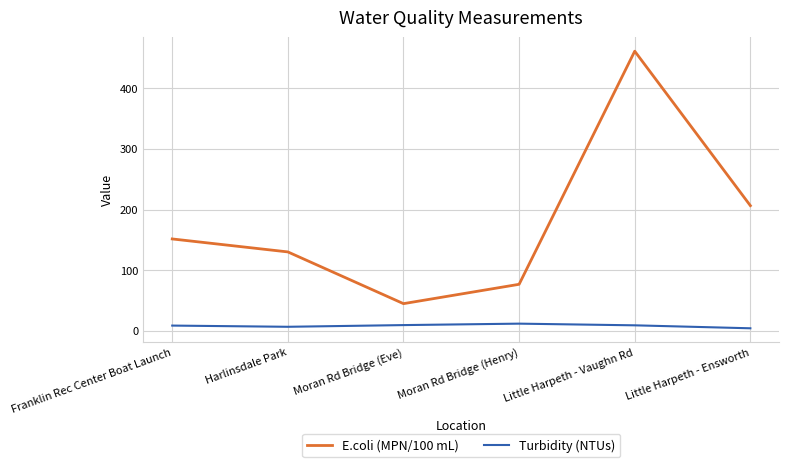

At Little Harpeth - Ensworth, list the series in order from smallest to largest.

Turbidity (NTUs), E.coli (MPN/100 mL)